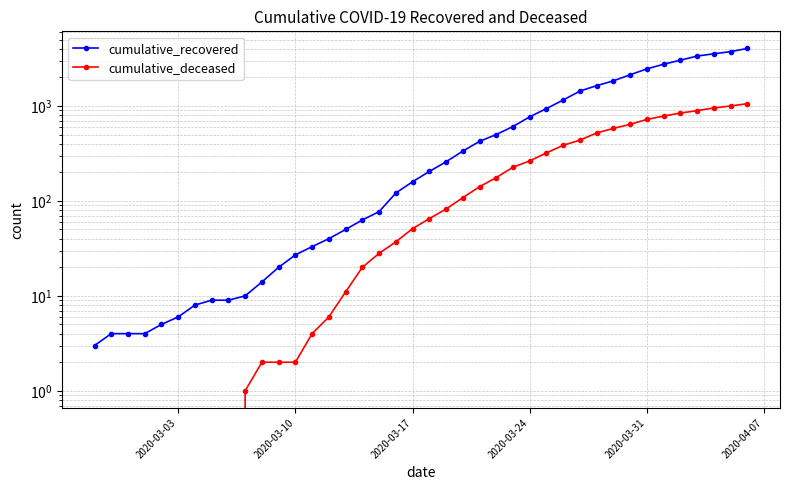

True or false: cumulative_deceased and cumulative_recovered intersect in this chart.

False